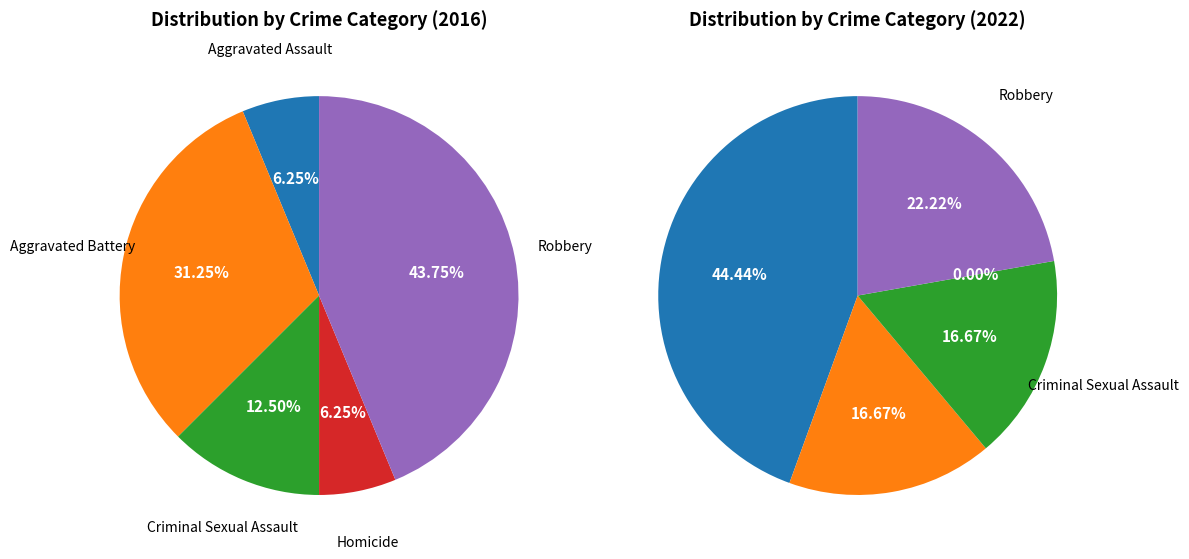

Is there a majority slice in this chart?

No